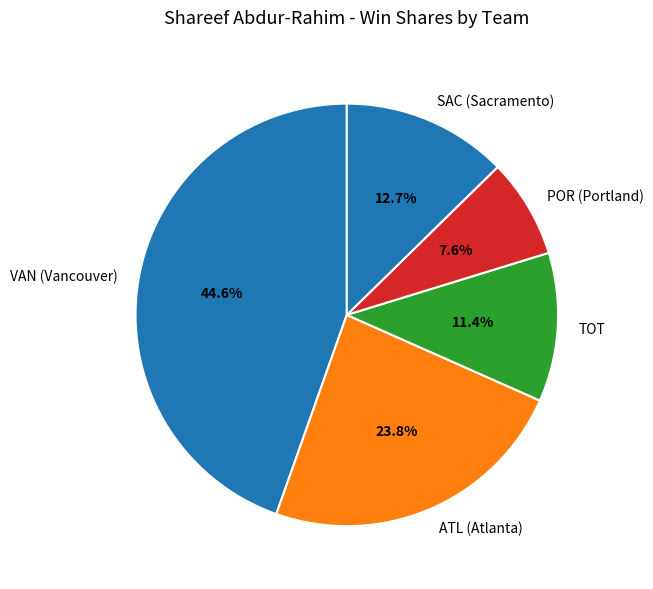

Approximately how many times larger is the value at VAN (Vancouver) compared to TOT?

3.9